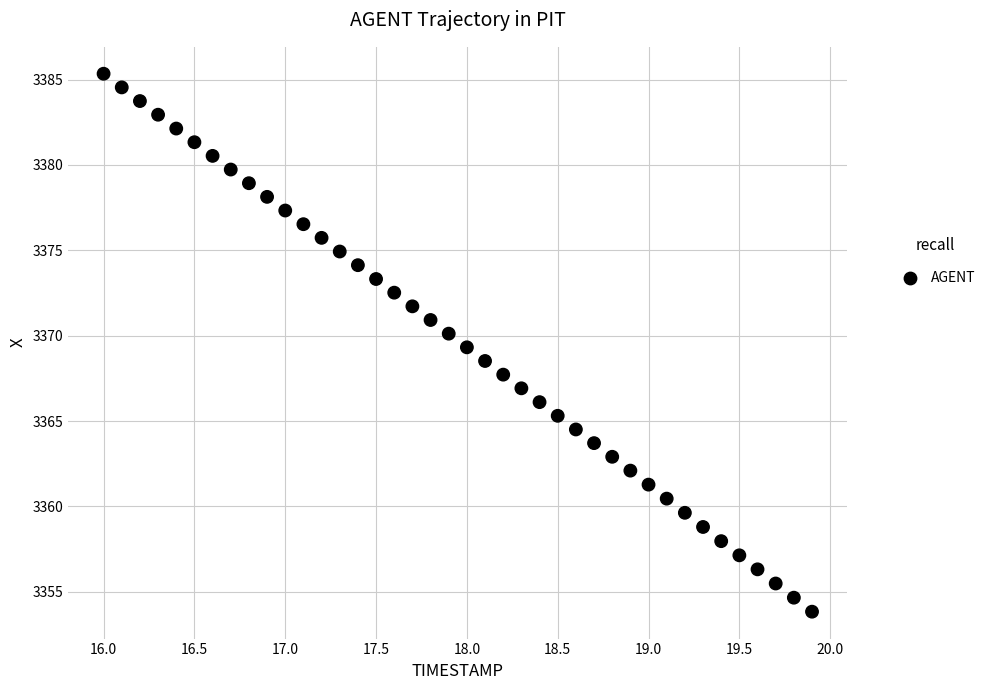

What is the range of Y values (max minus min)?

31.5